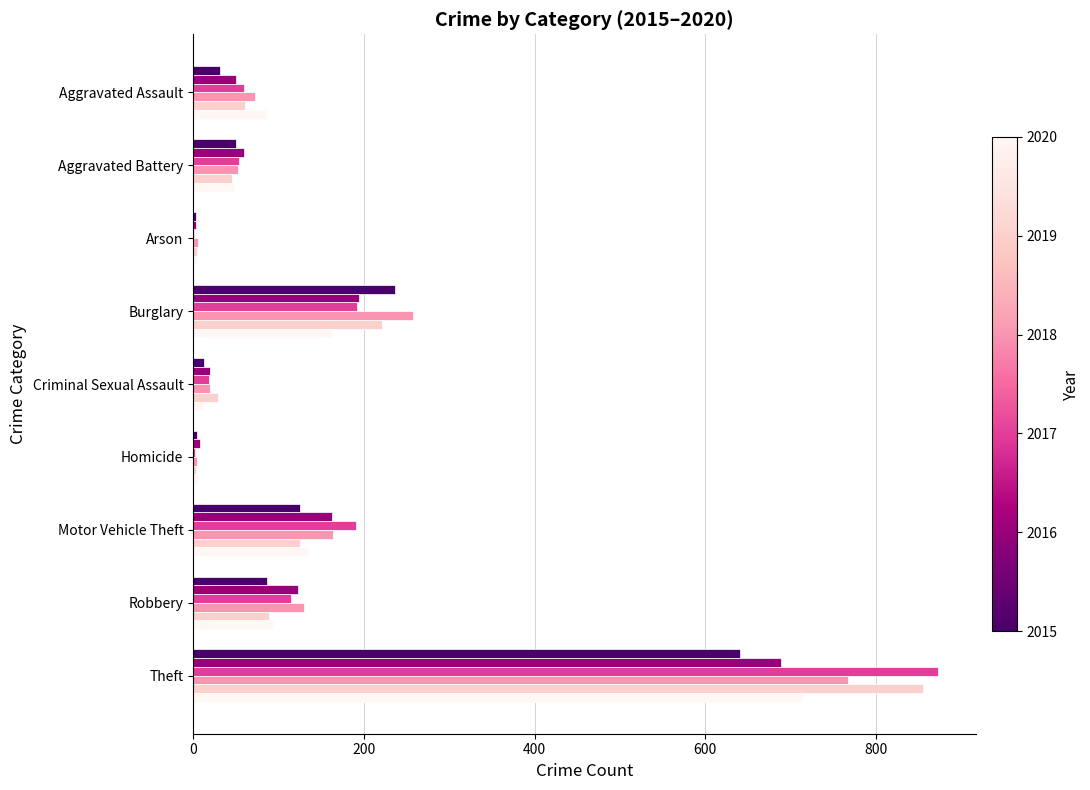

At which category does the chart reach its peak across all series?

Theft